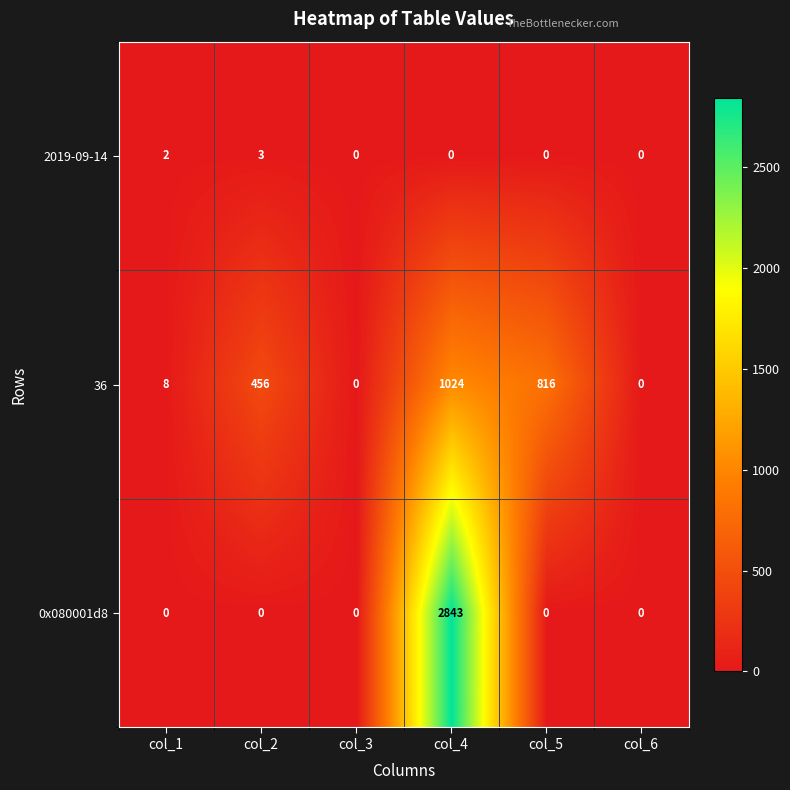

At how many categories does at least one series exceed 2235?

1